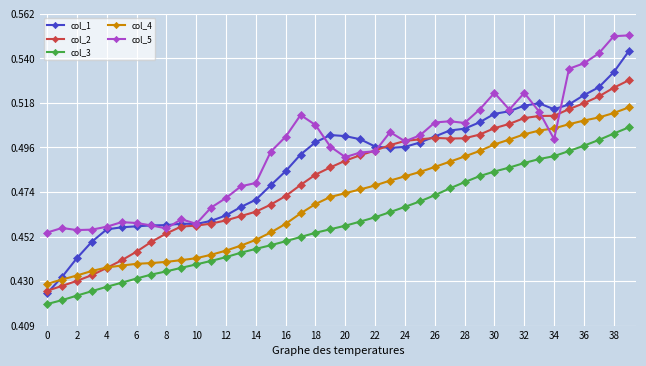

What are all the series names shown in the legend?

col_1, col_2, col_3, col_4, col_5